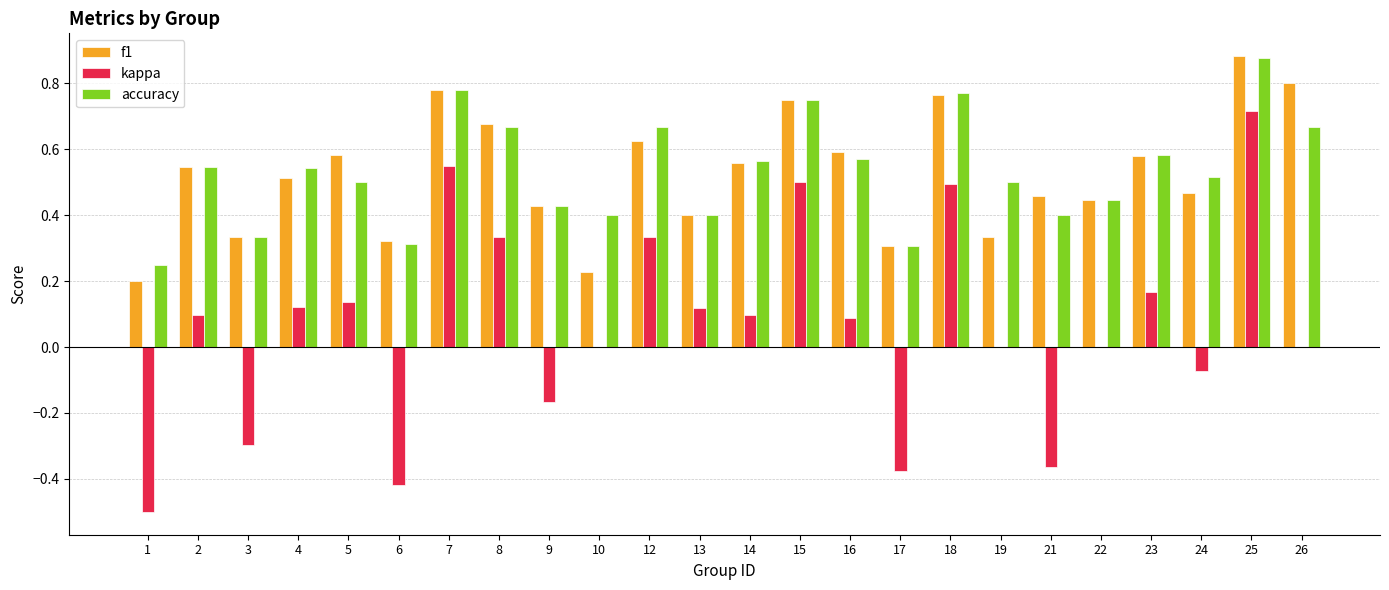

At which category does the chart reach its peak across all series?

25